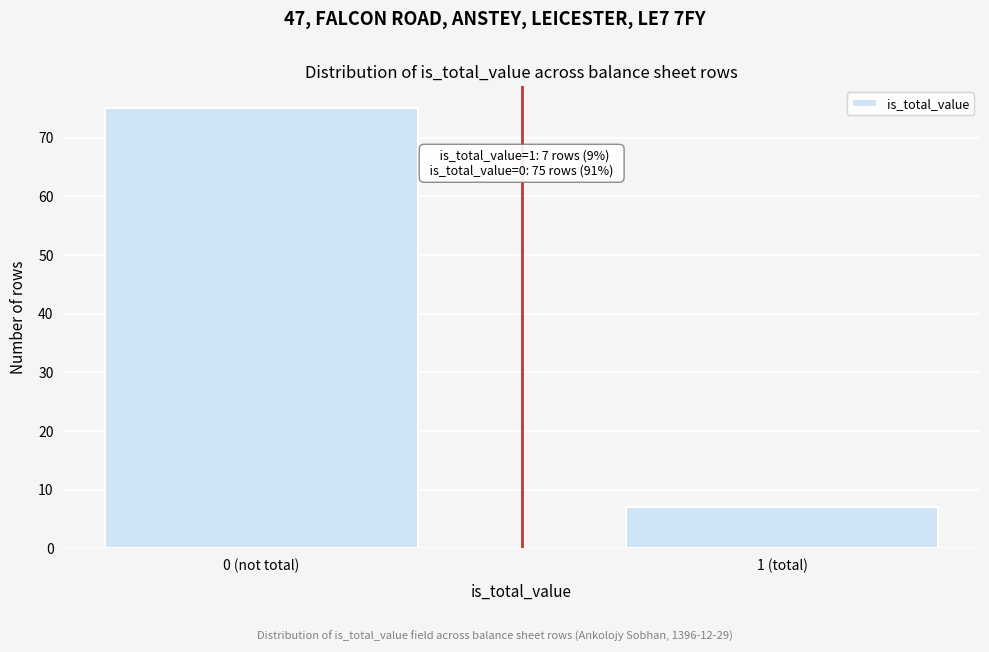

Reading left to right, list all the values displayed in this chart.

75	7